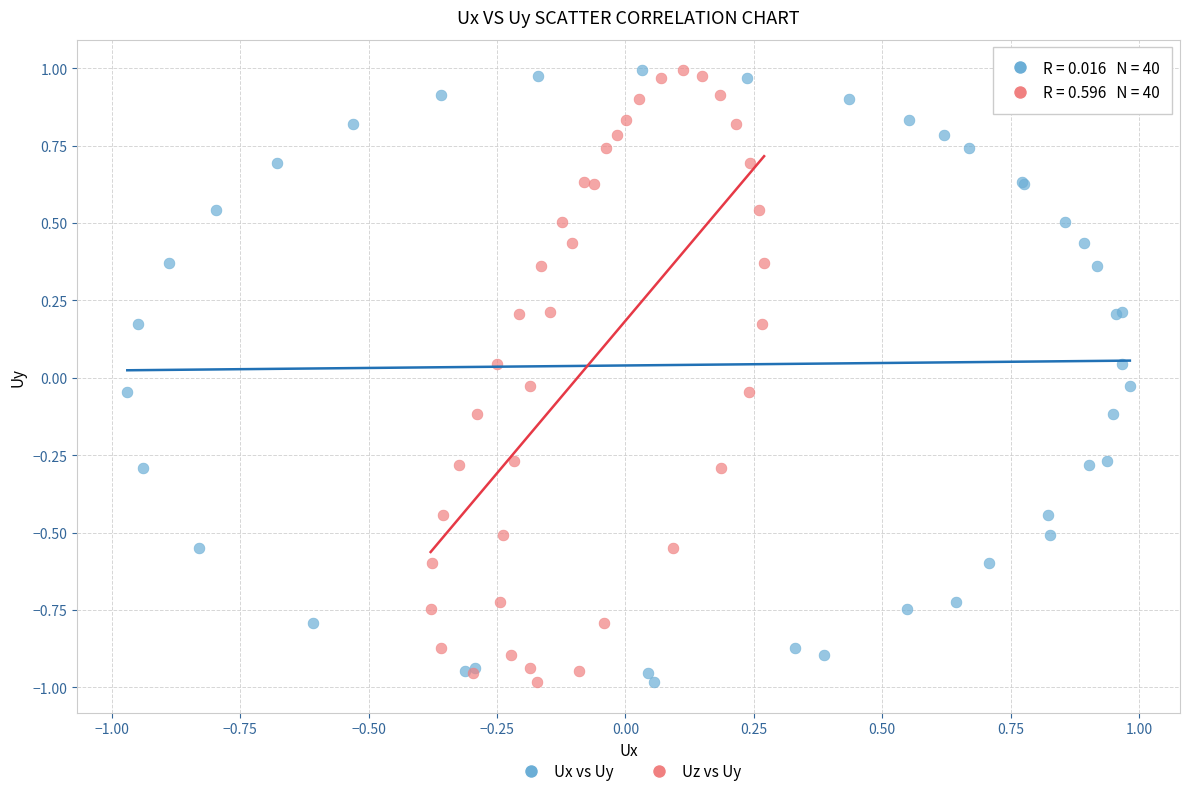

What are all the series names shown in the legend?

Ux vs Uy, Uz vs Uy